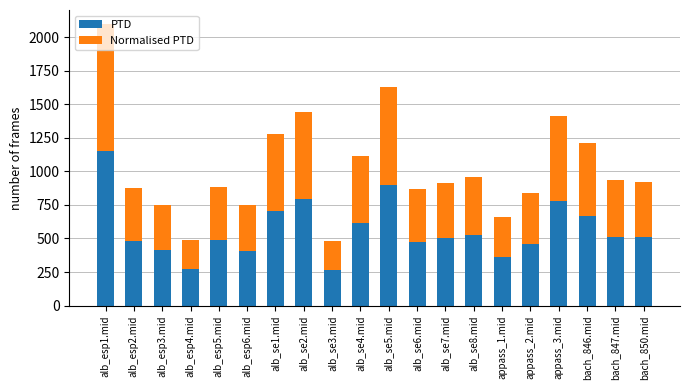

Does the chart contain stacked bars?

Yes